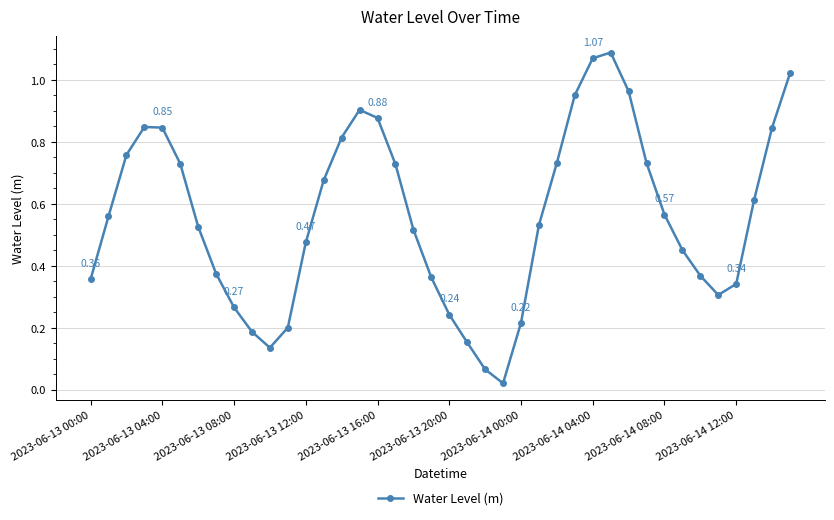

How many interior local valleys (lower than both neighbors) does the data have?

3